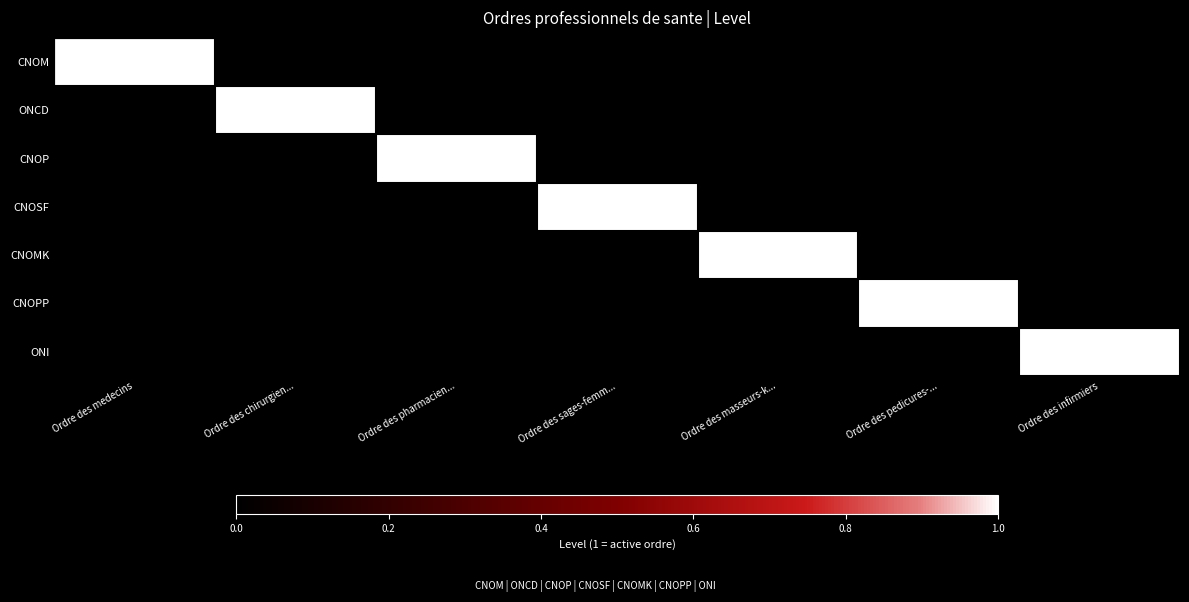

How many distinct data groups are displayed?

7